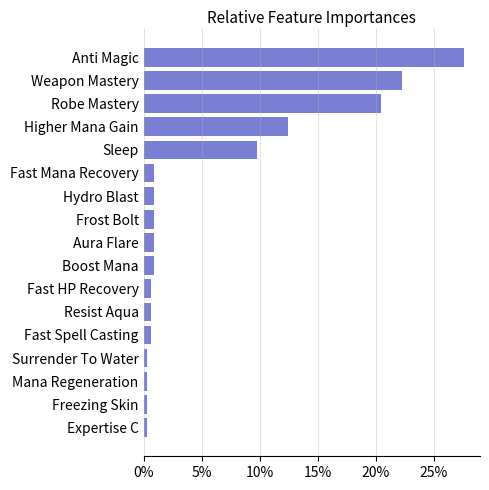

How many bars are there in total?

17